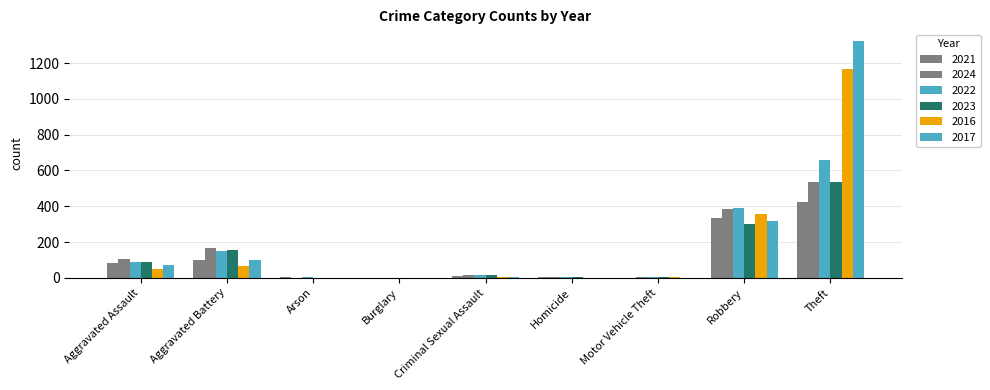

What is the average value of the 2017 series?

202